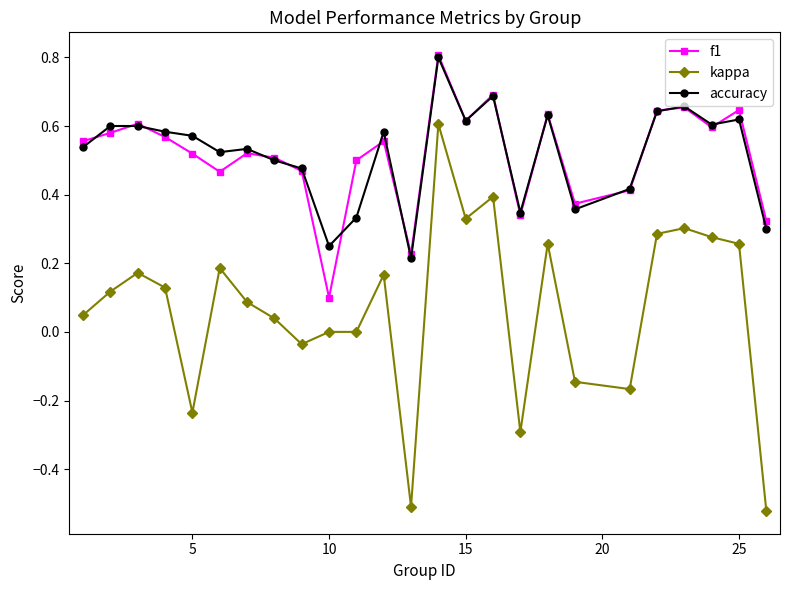

True or false: accuracy and f1 intersect in this chart.

True